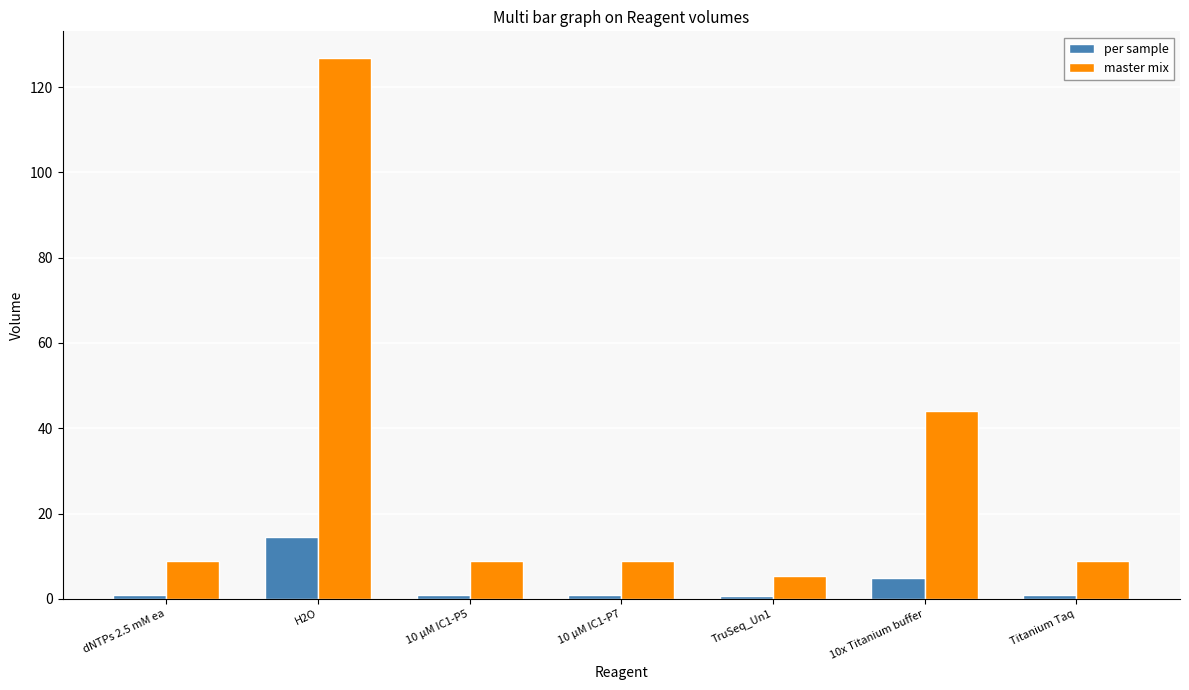

The value of master mix at 10x Titanium buffer is 59.3. True or false?

False